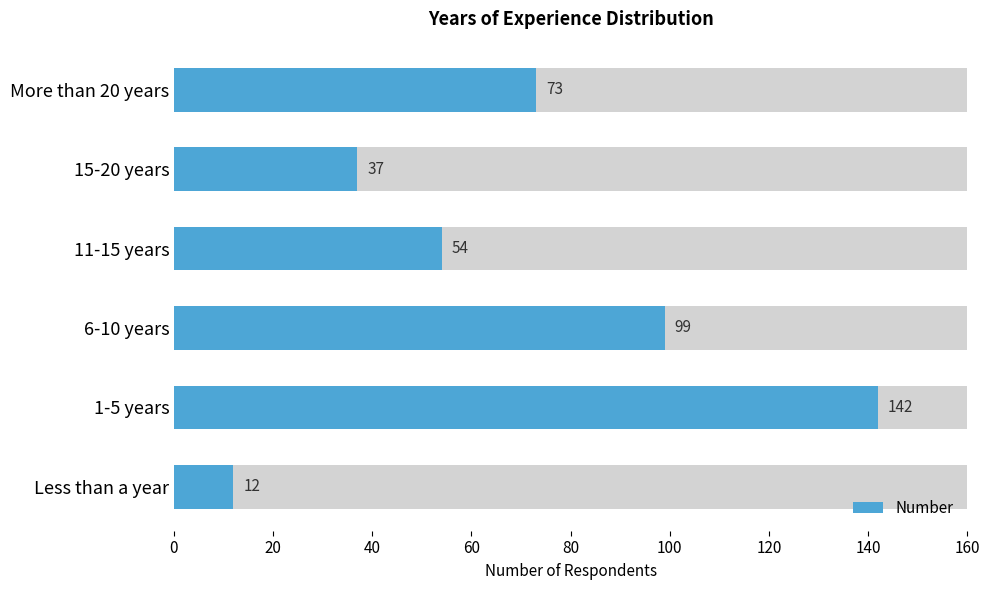

What is the value of the 6th bar from the left?

73